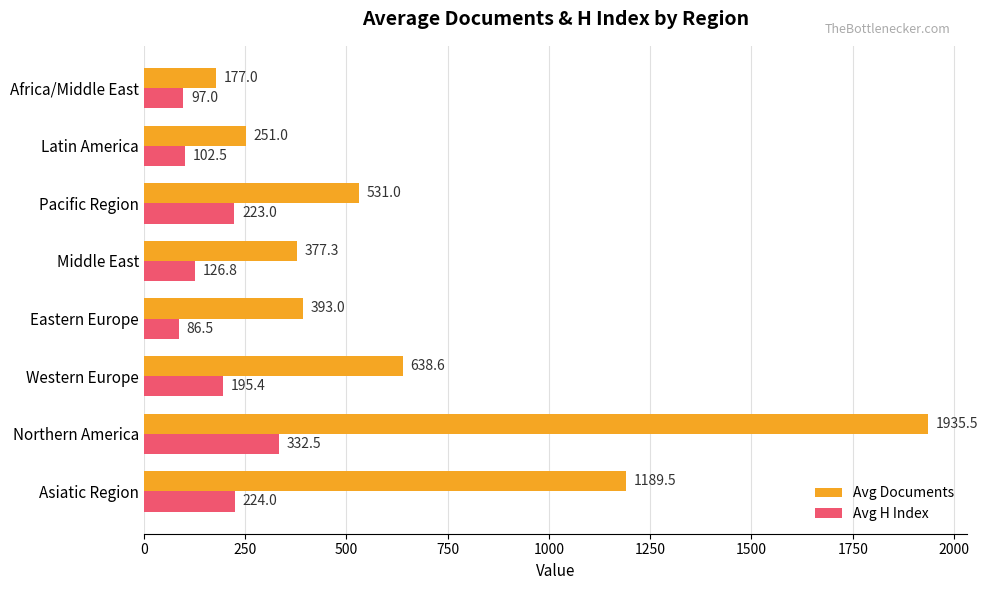

Which label corresponds to the smallest value in the chart?

Eastern Europe